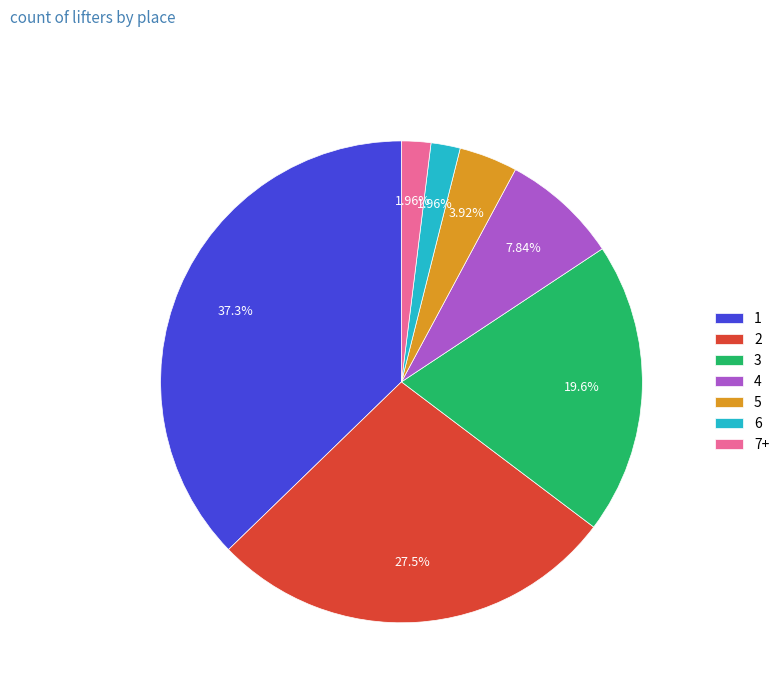

Do 5 and 7+ together represent more than half of the pie?

No